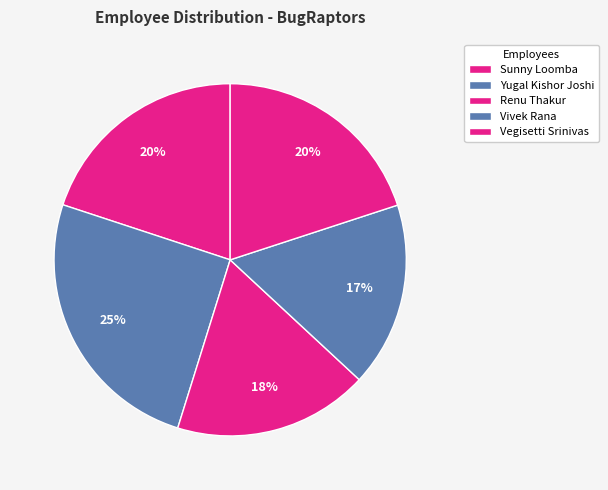

Count the number of slices in the pie.

5